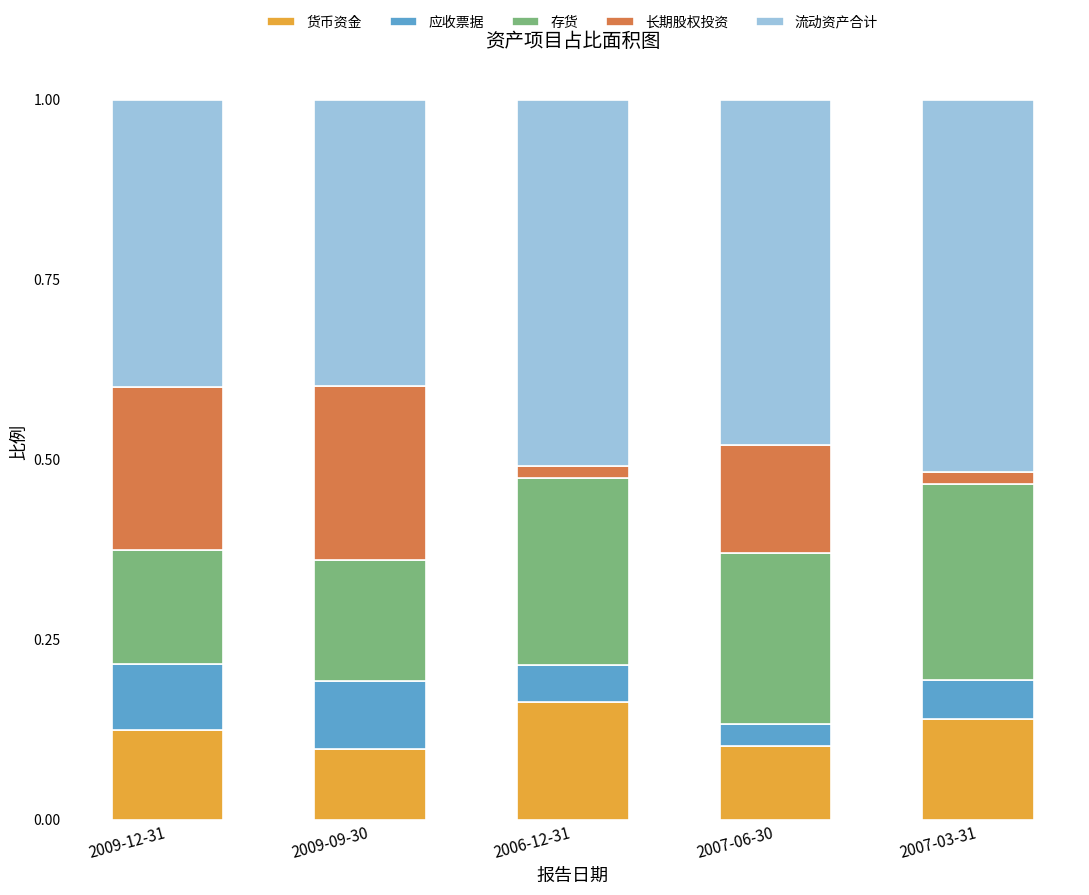

Count the 货币资金 values in the range 0 to 1.

5